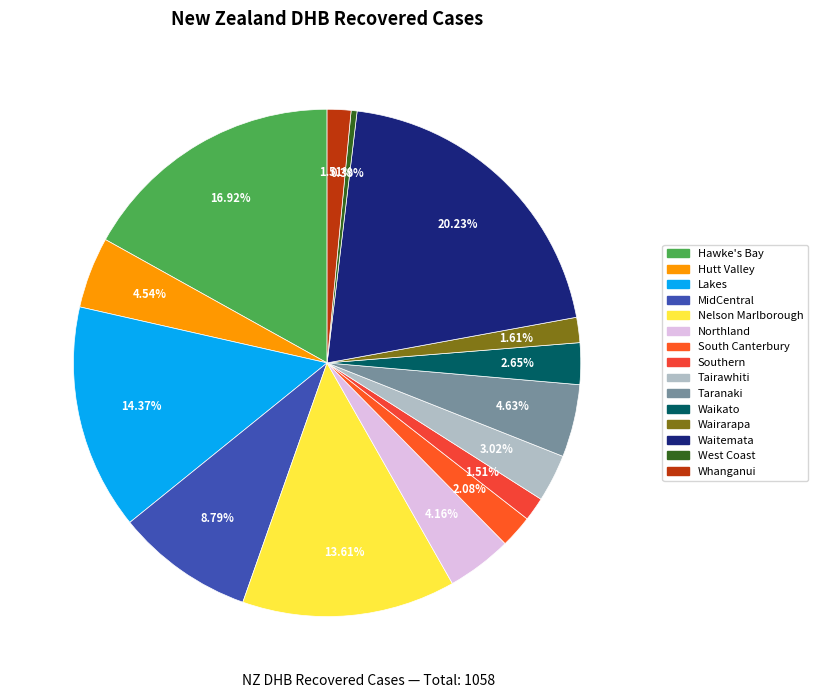

Which slice is the smallest?

West Coast